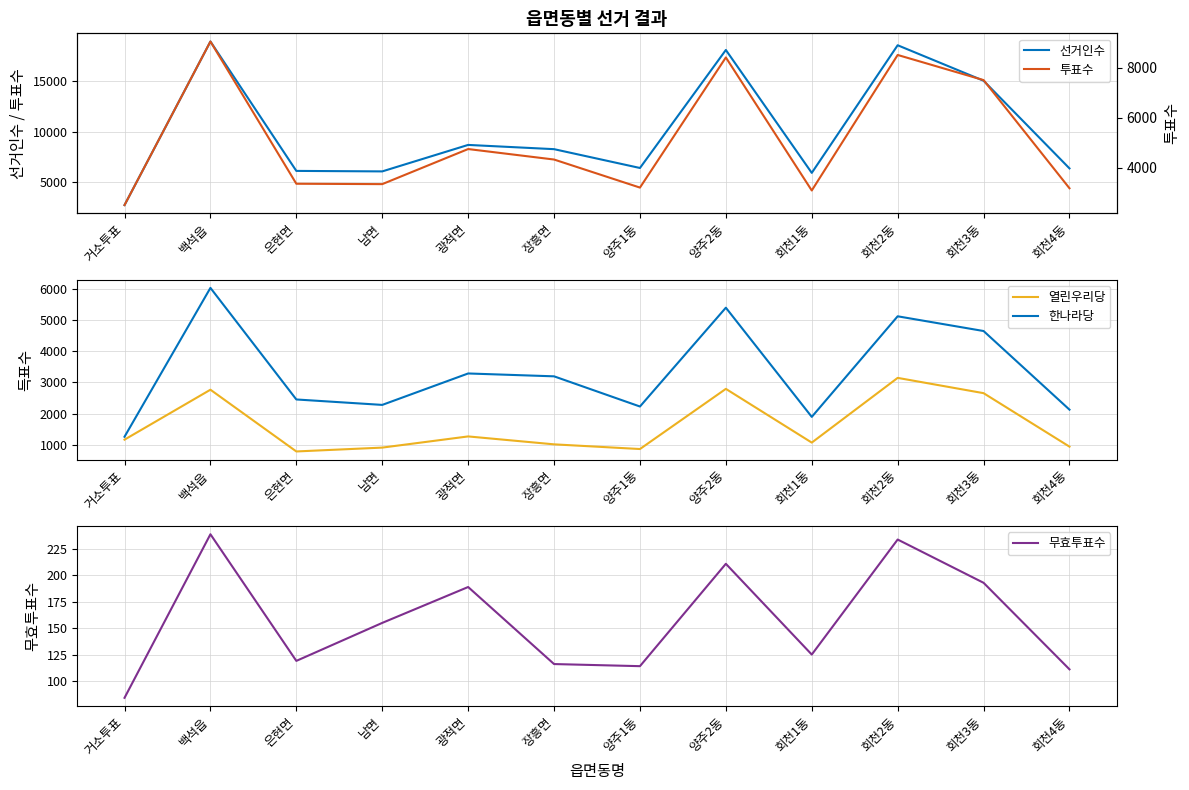

What position from the left is 은현면?

3